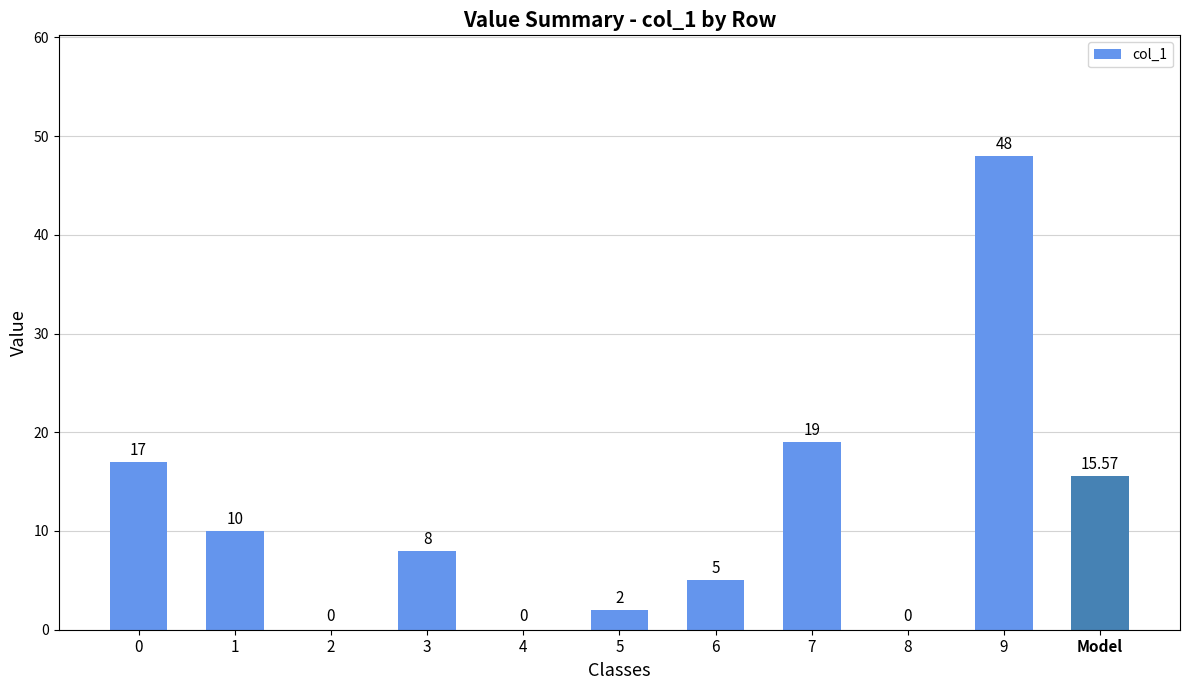

Which has a higher value, 1 or 6?

1